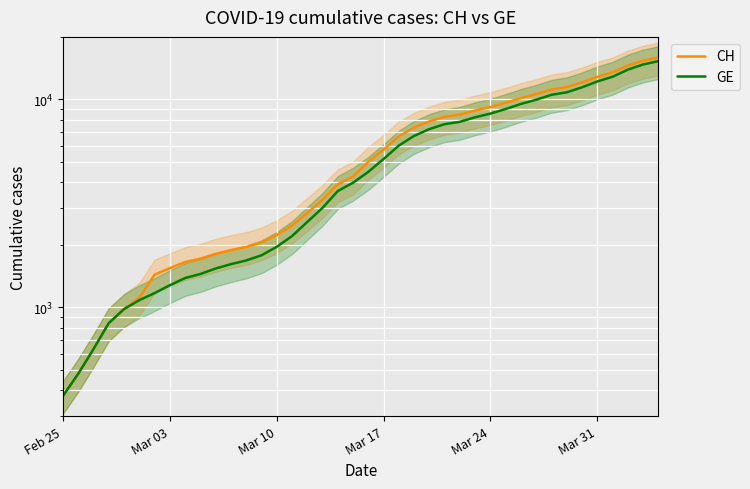

Reading right to left, list all the values displayed in this chart.

CH: 15926	15375	14561	13505	12852	12086	11467	11175	10613	10162	9642	9196	8855	8449	8249	7847	7323	6644	5731	5012	4259	3908	3291	2845	2472	2226	2051	1952	1885	1809	1715	1652	1544	1436	1113	981	840	630	479	375
GE: 15284	14733	13919	12863	12210	11444	10825	10533	9971	9520	9000	8554	8213	7807	7607	7205	6681	6002	5174	4485	3978	3627	3010	2574	2201	1955	1780	1681	1614	1538	1447	1384	1278	1171	1083	981	840	630	479	375